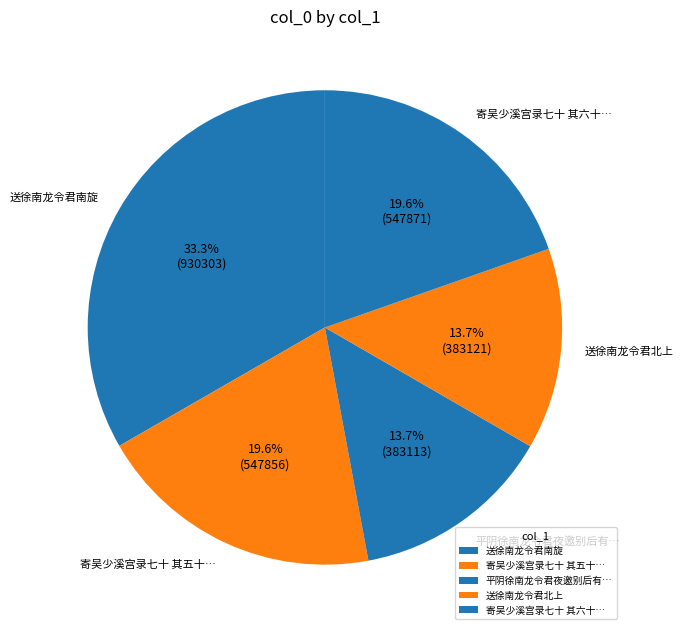

To the nearest percent, what is the average slice percentage?

20%